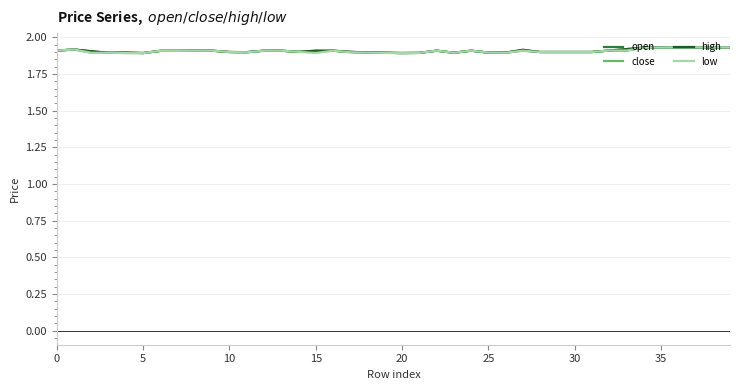

True or false: open has more than 0 points higher than both neighbors.

True